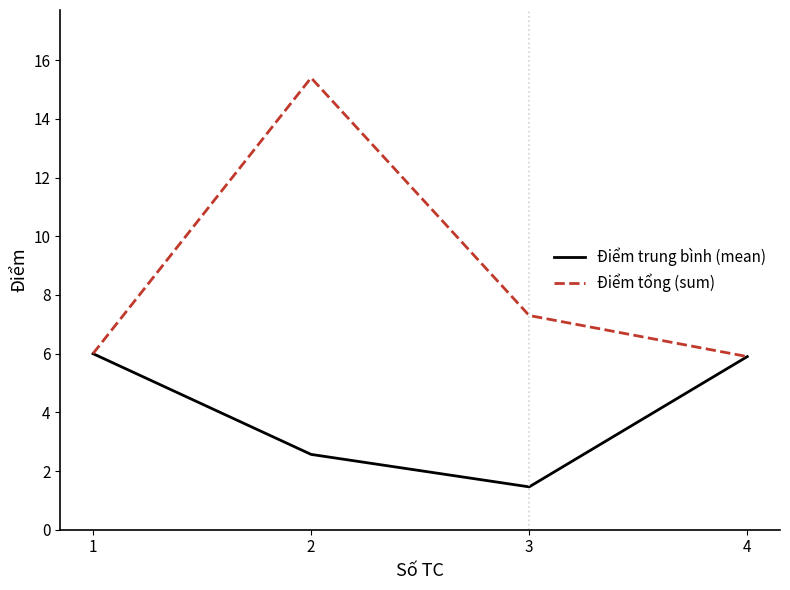

What is the difference between the Điểm tổng (sum) values at 4 and 2?

9.5